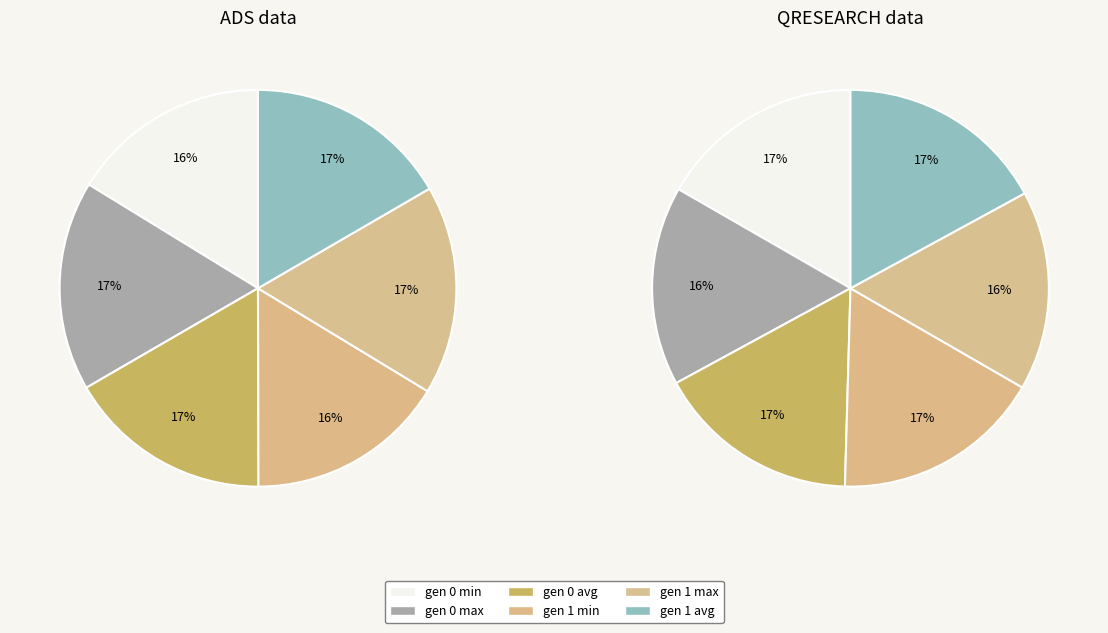

How many segments does this pie chart have?

6